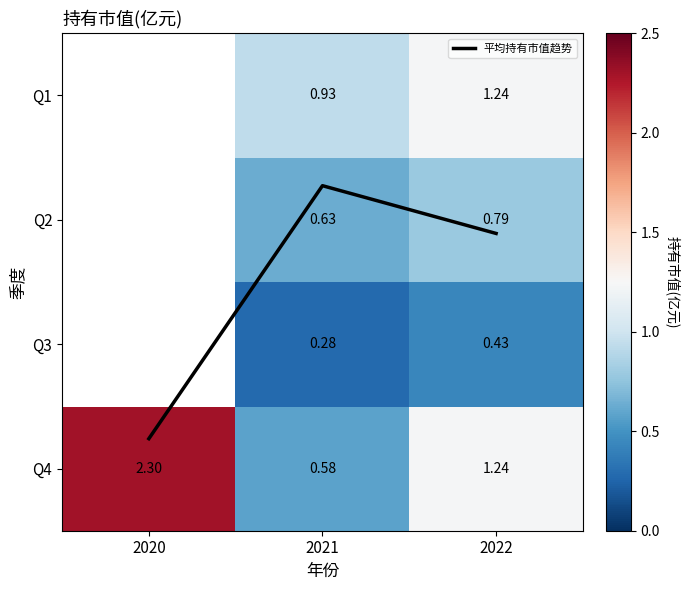

How many values in Q3 are above zero?

2